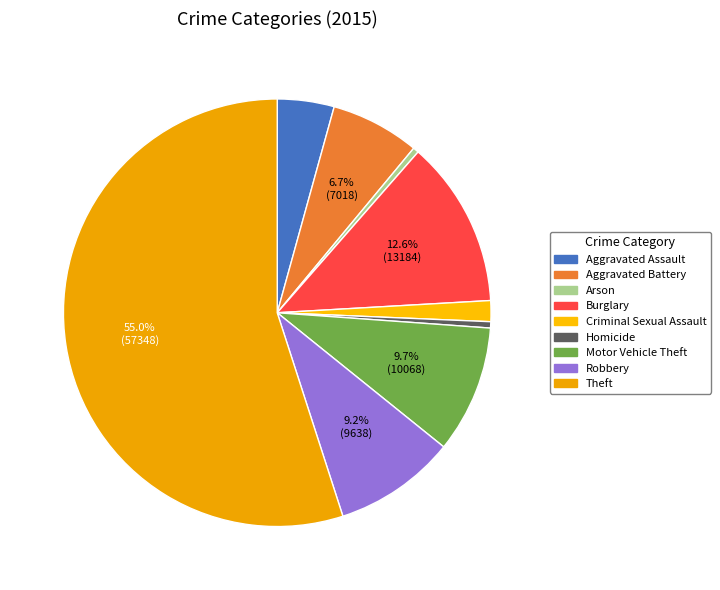

Which category has the smallest portion of the pie?

Arson